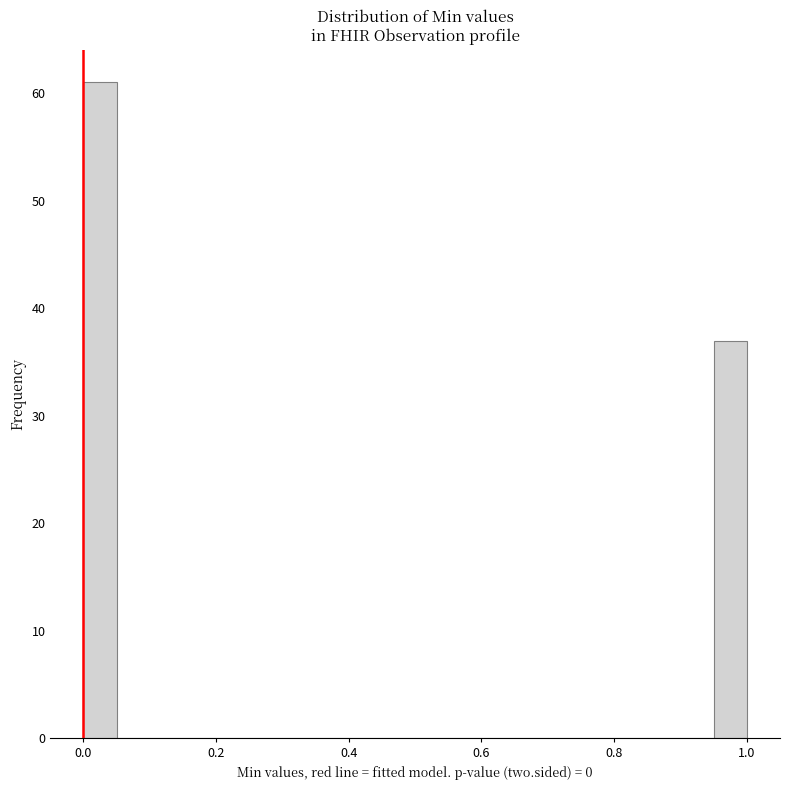

Read against the x-axis, roughly where is the centre of the tallest bar?

0.02